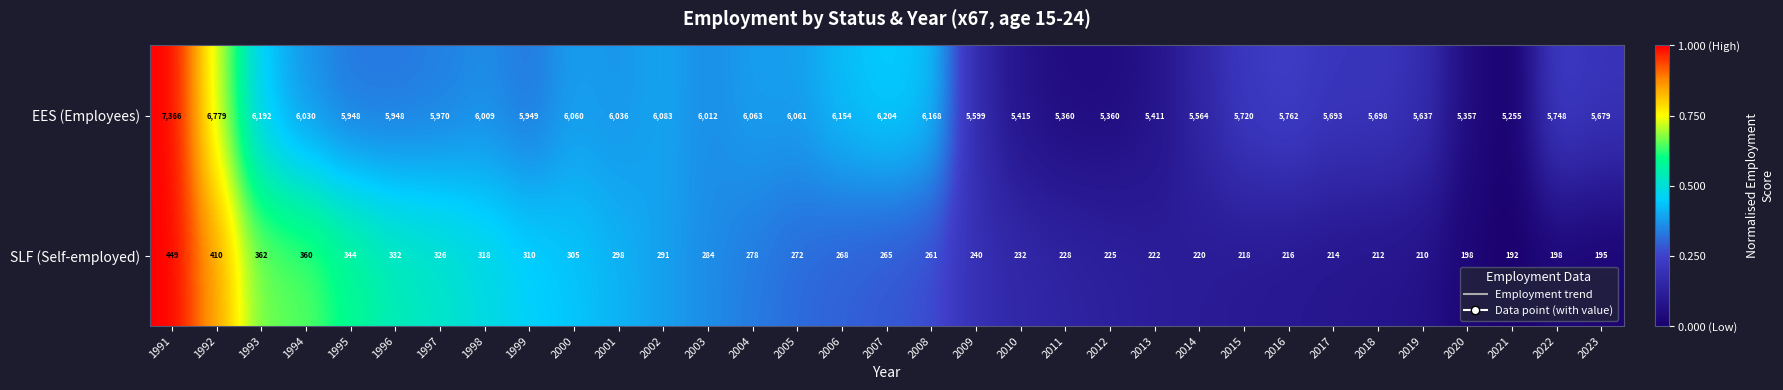

At which category is the sum across all series the highest?

1991